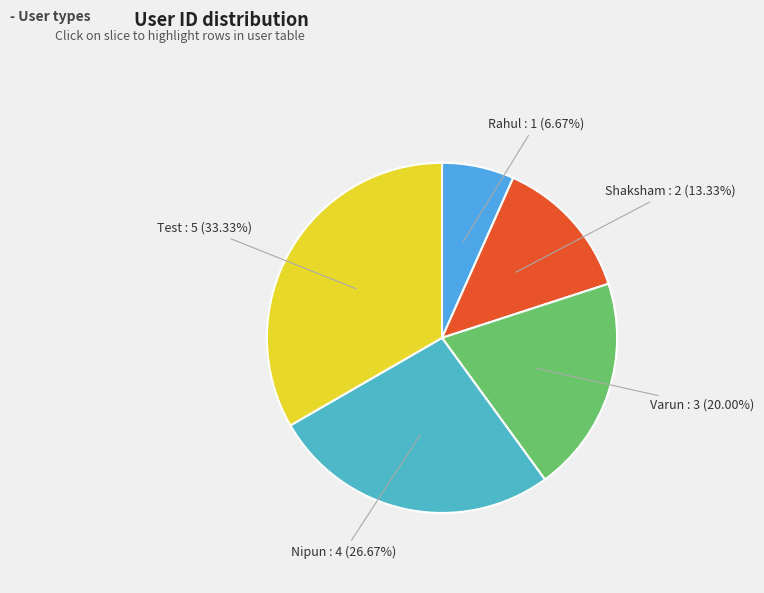

To the nearest percent, what is the difference between the largest and smallest slice percentages?

27%